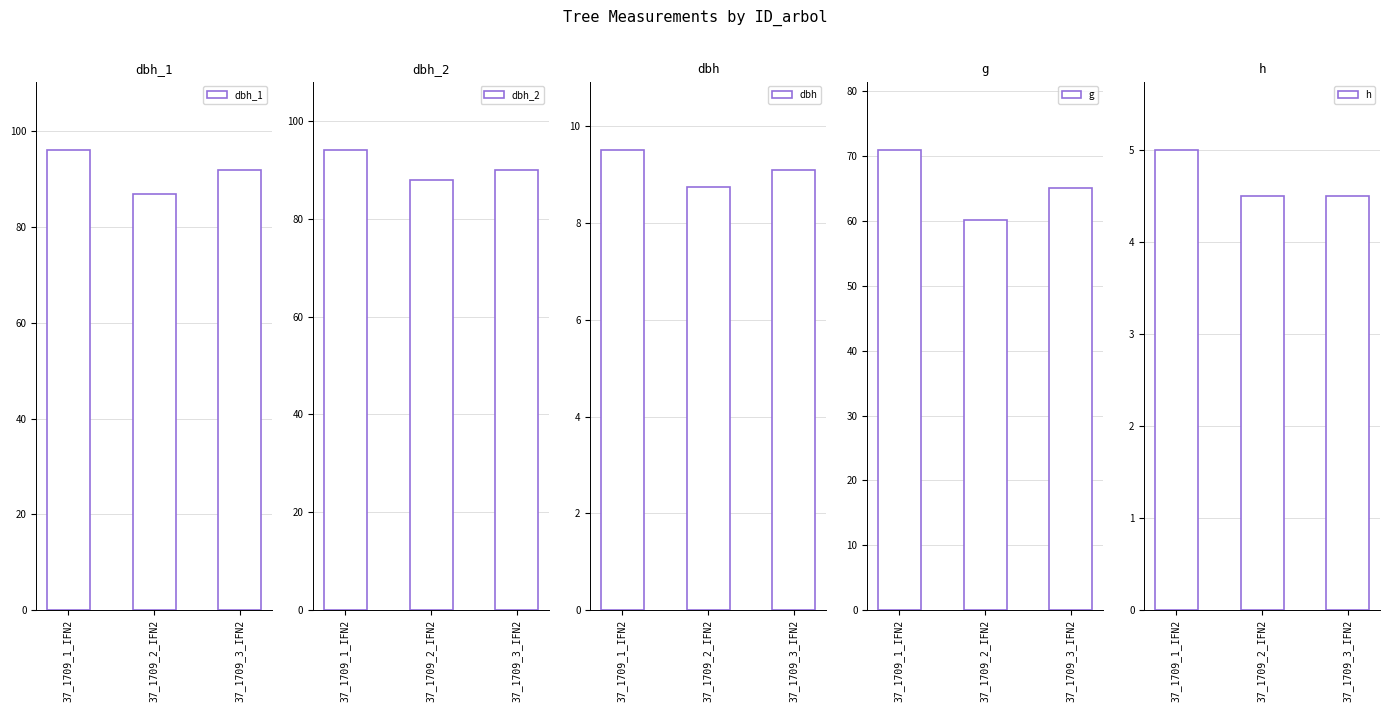

Does the chart contain any negative values?

No